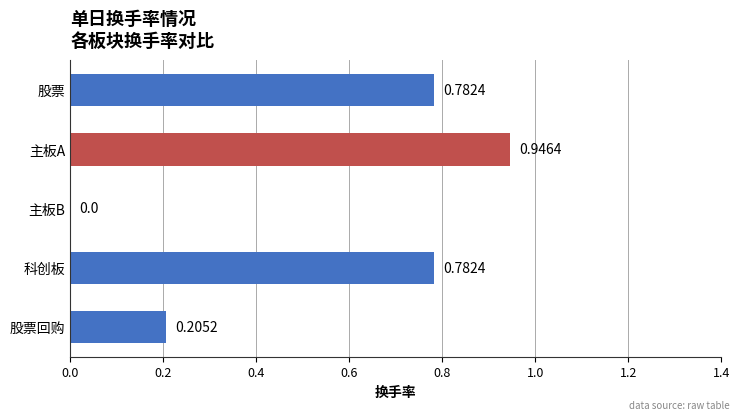

How many values are above zero?

4